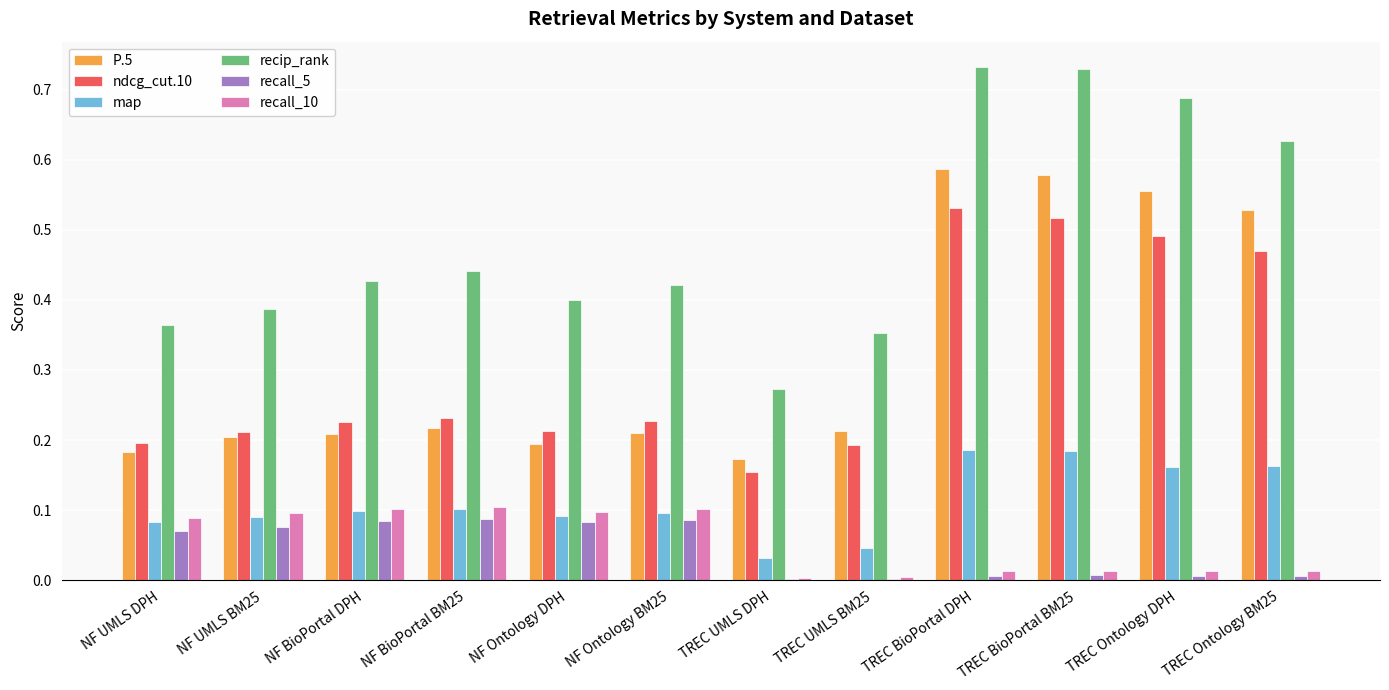

Which series has the largest total across all categories?

recip_rank